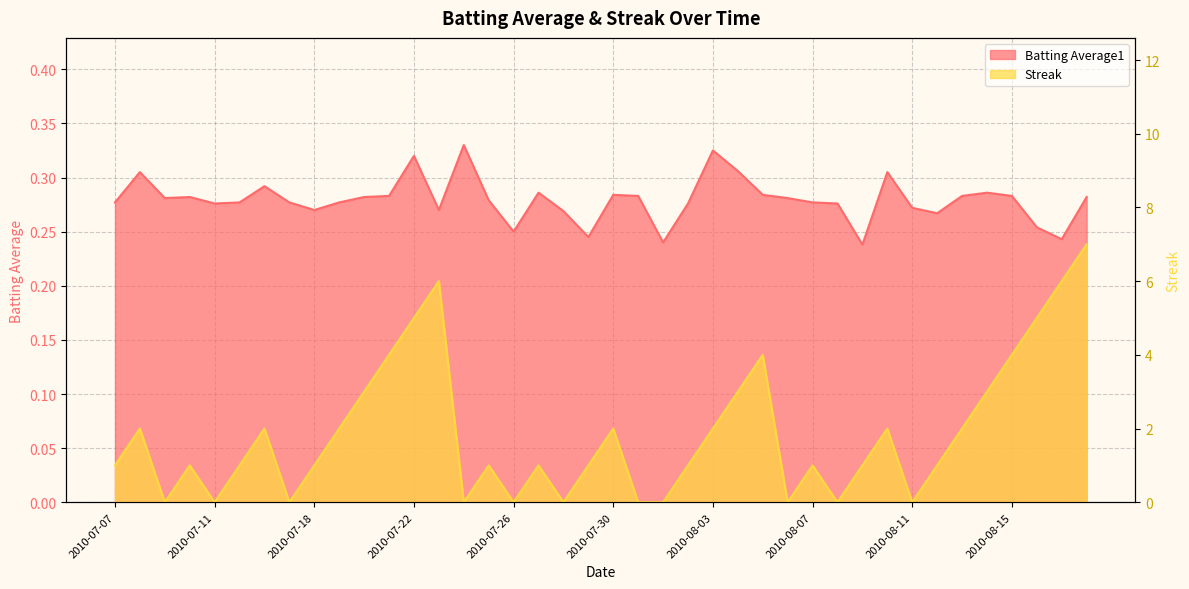

How many lines are shown in the chart?

2